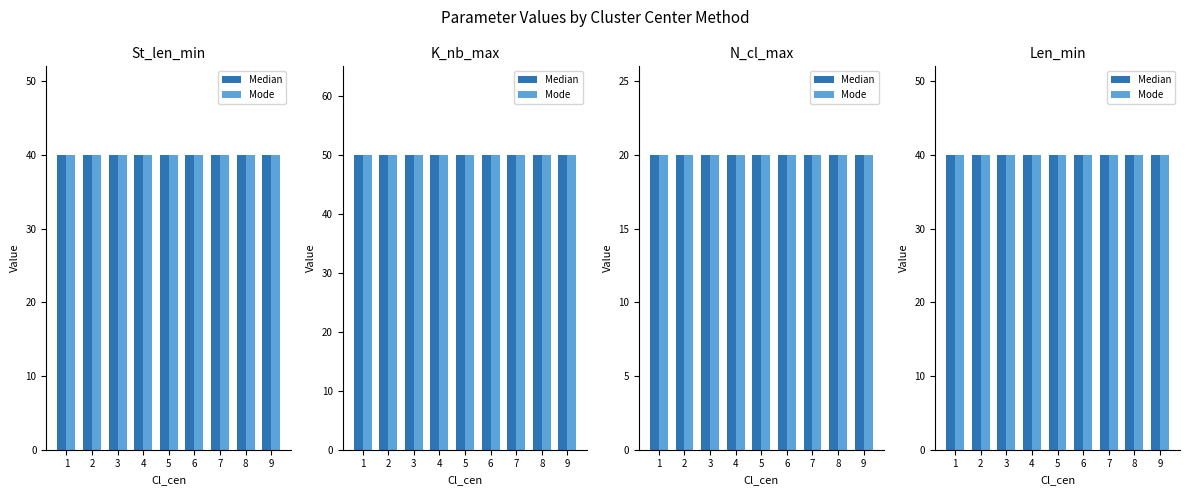

True or false: St_len_min has a value of 40 at Mode.

True